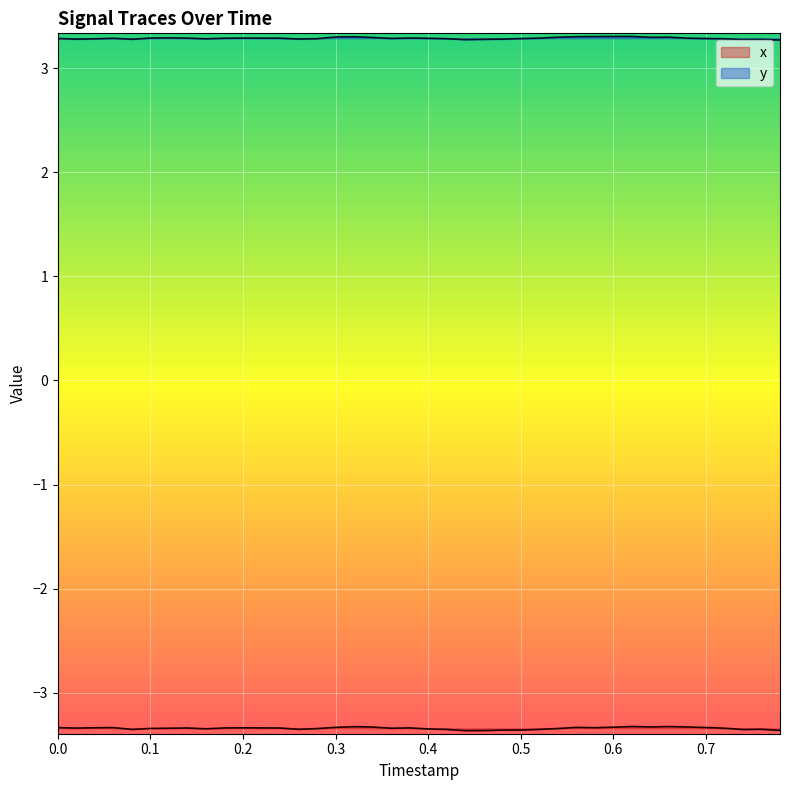

What is the minimum value shown in the chart?

-3.4